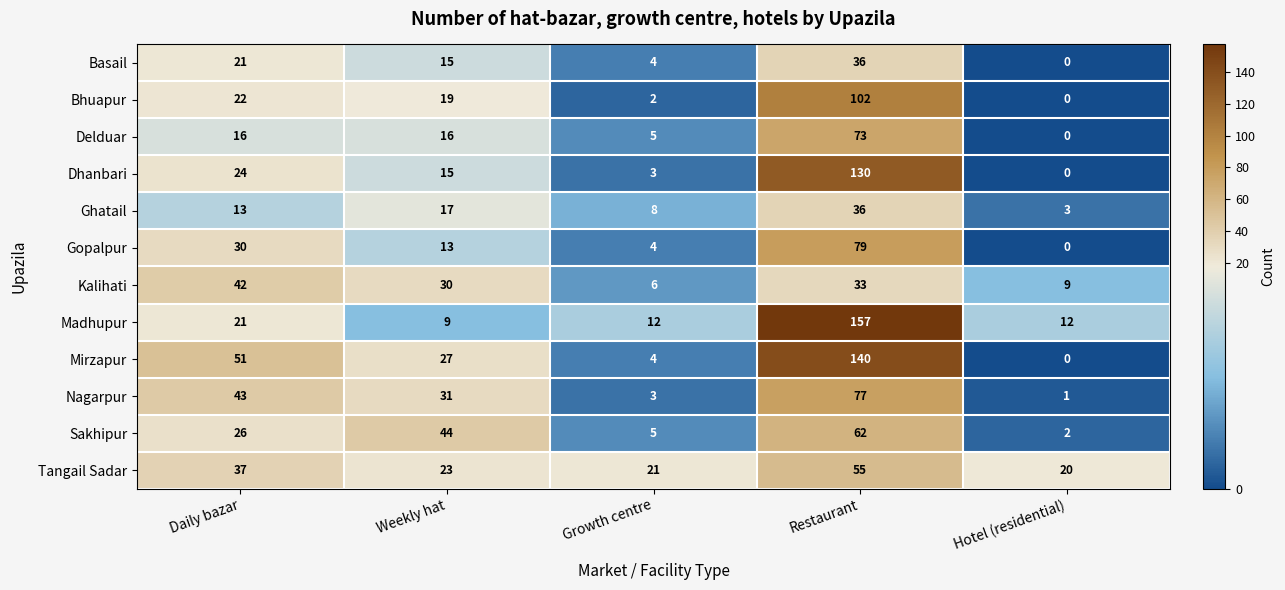

What is the difference between the maximum and minimum values in the Delduar series?

73